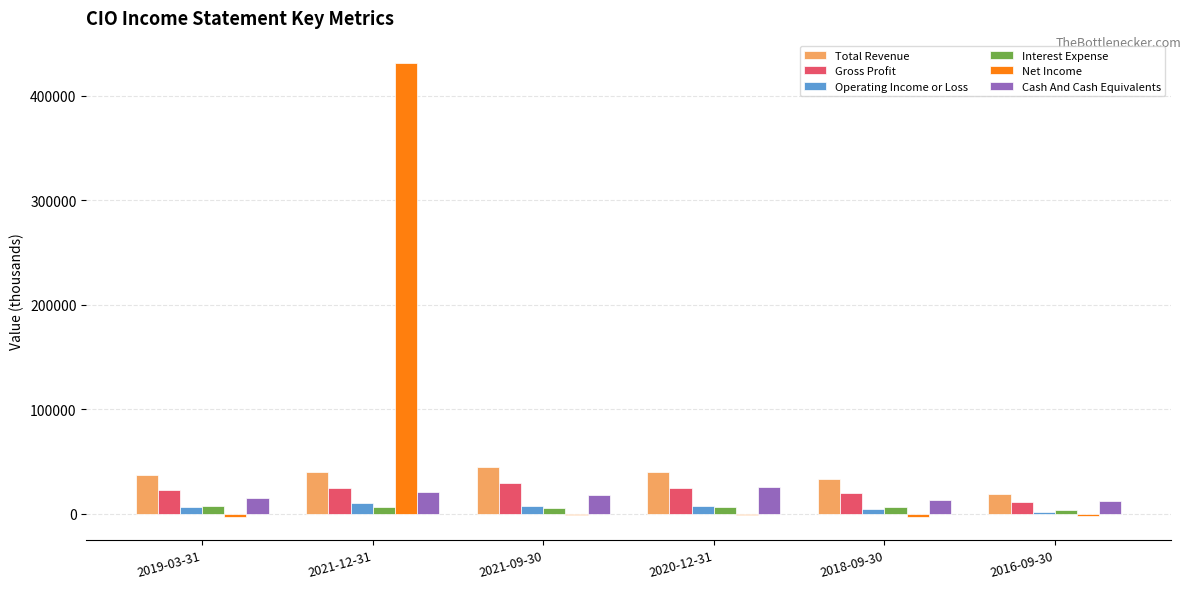

Which series changed the most between 2021-12-31 and 2021-09-30?

Net Income